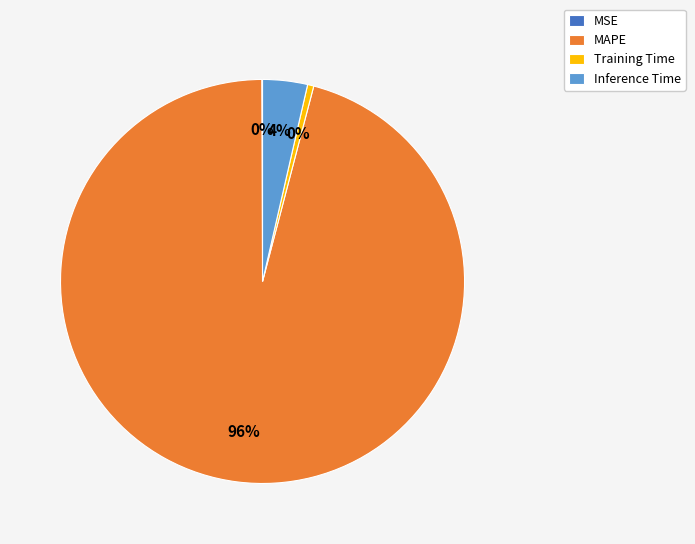

Which slice is the largest?

MAPE